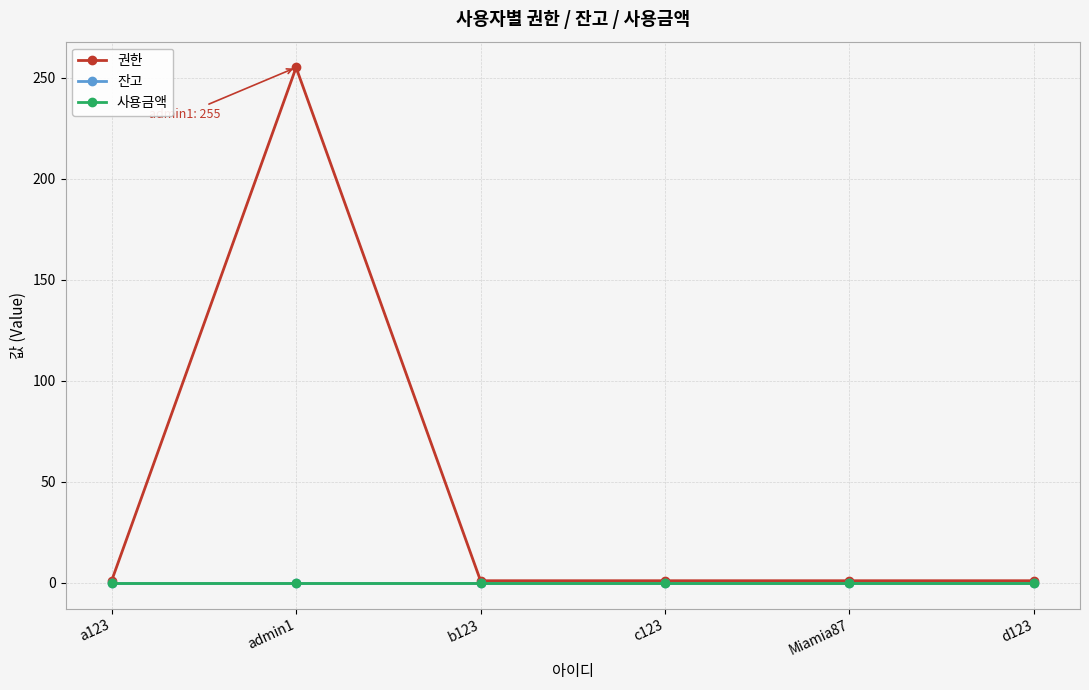

Which series has the widest spread of values?

권한